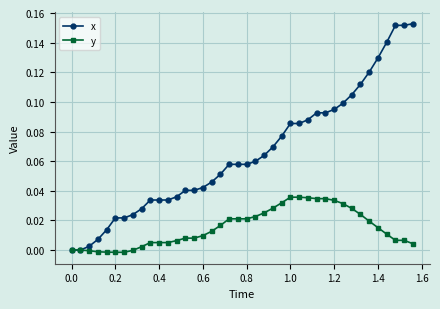

Which series has the largest range (max minus min)?

x